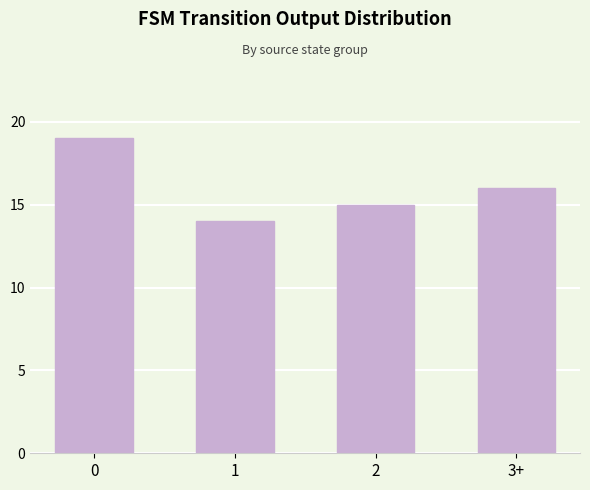

What position from the left is 0?

1